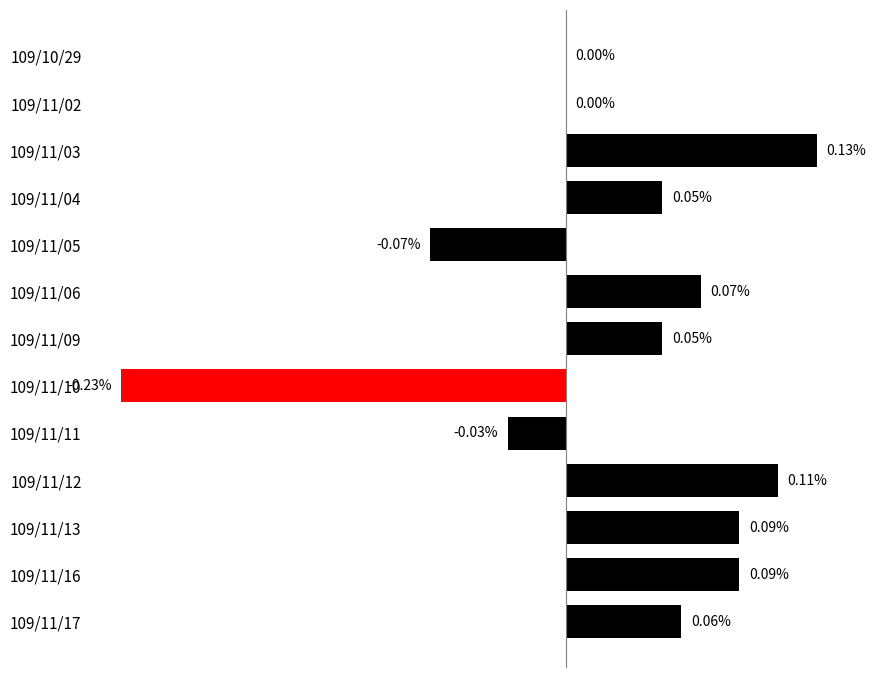

Which has a higher value, 109/11/10 or 109/11/03?

109/11/03